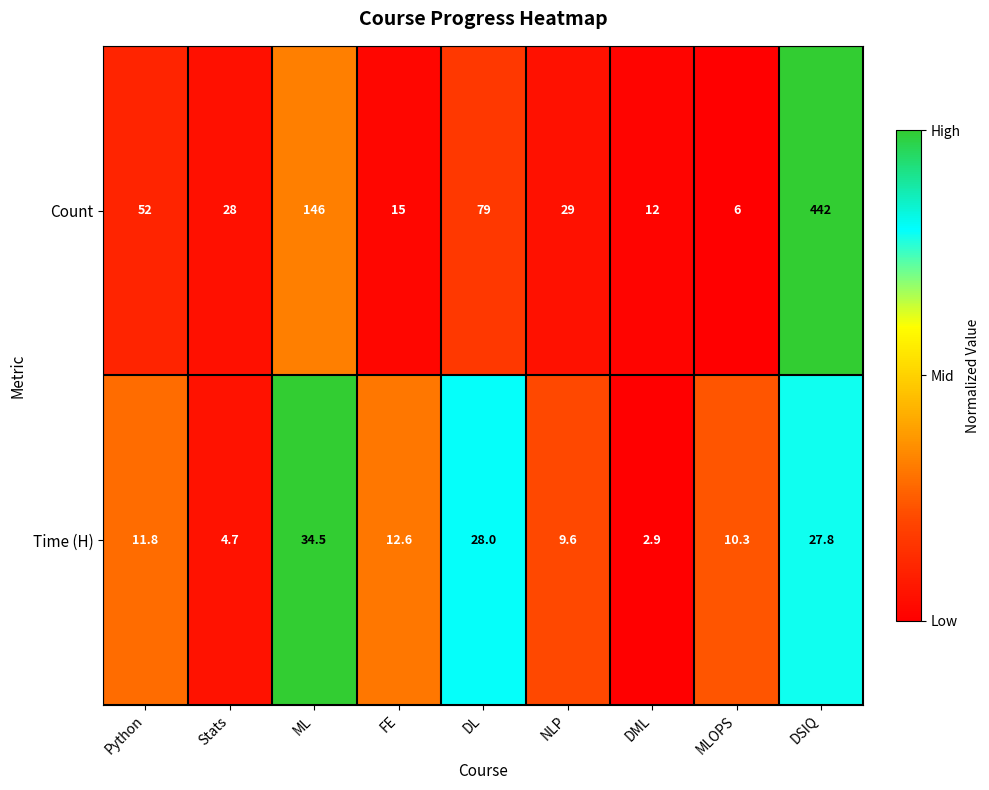

How many categories are shown in the chart?

9